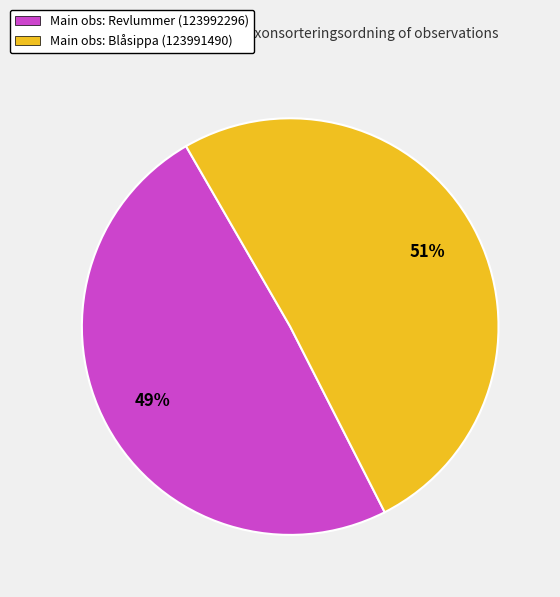

True or false: Main obs: Revlummer (123992296) accounts for 64% of the total.

False